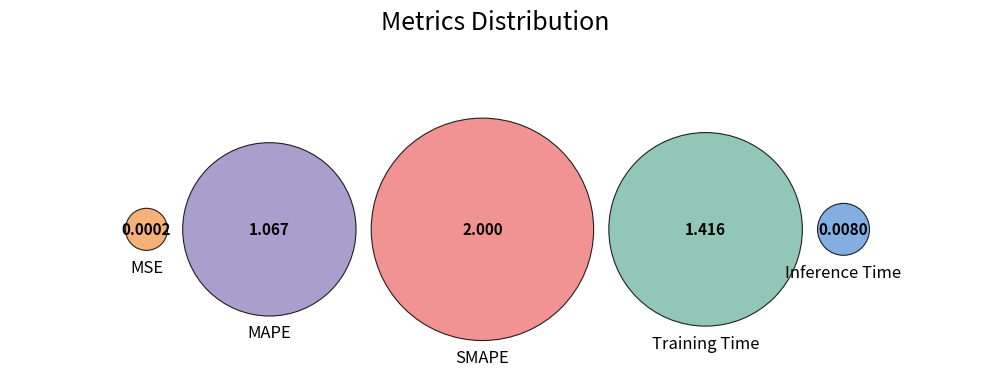

Combined, what portion of the pie is Training Time and Inference Time?

31.7%